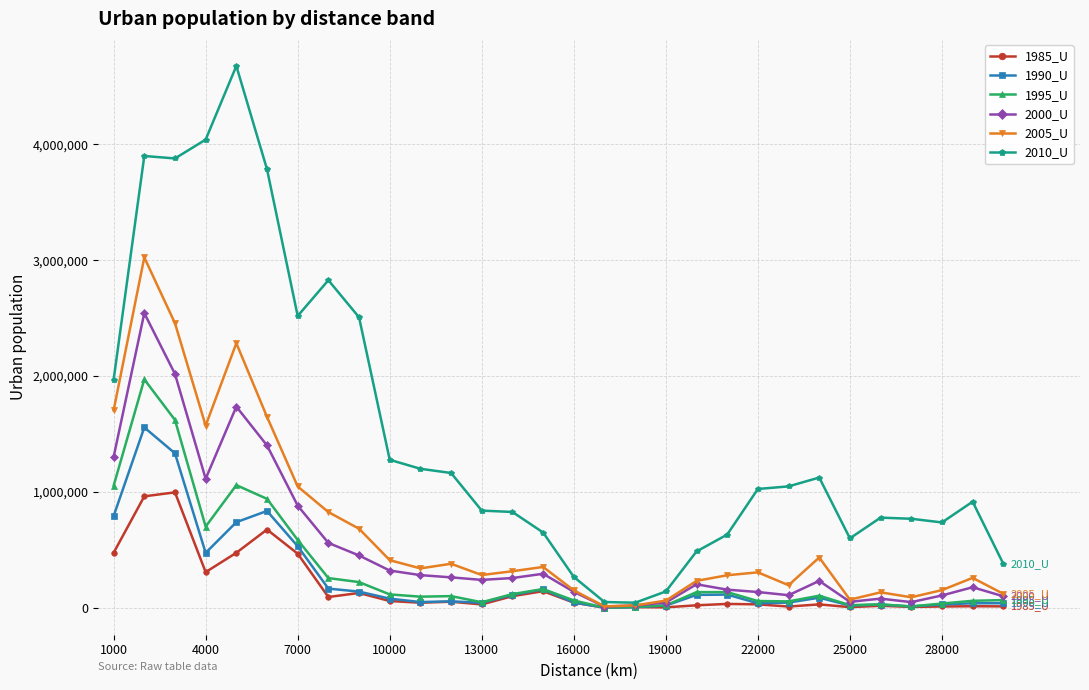

What is the maximum value shown in the chart?

4676703